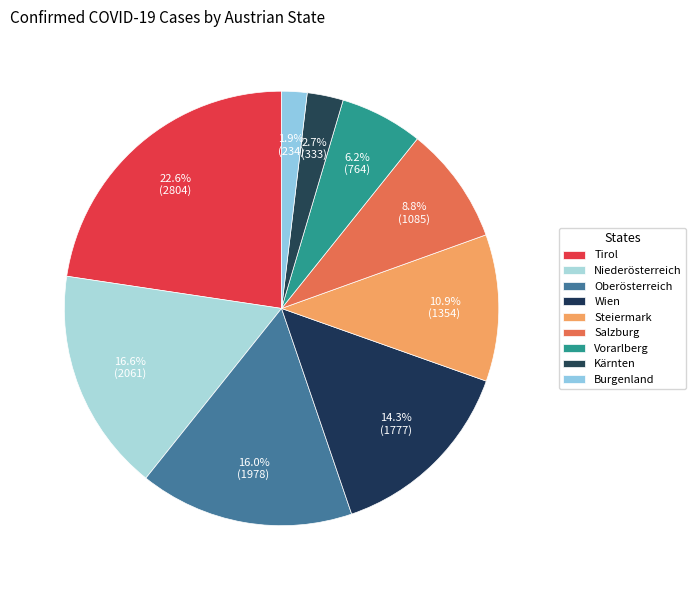

How many slices are in this pie chart?

9